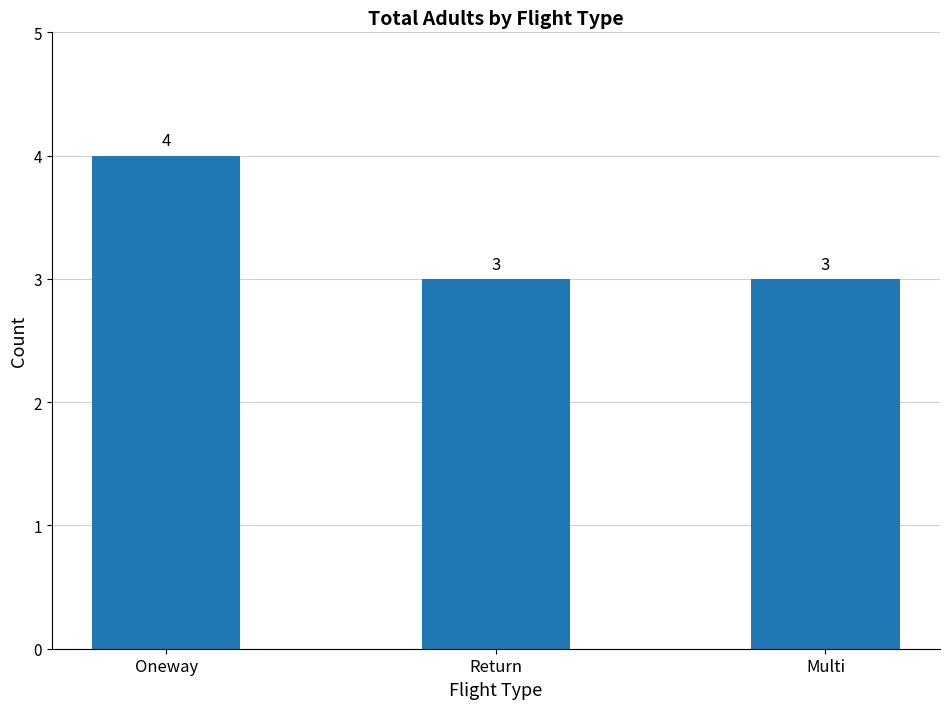

What is the smallest value displayed?

3